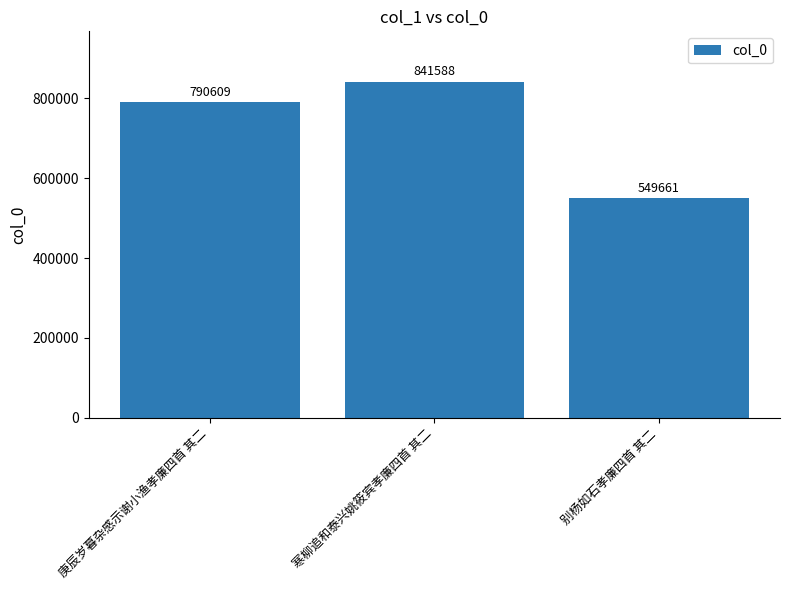

What is the label of the 2nd bar from the left?

寒柳追和泰兴姚筱宾孝廉四首 其二